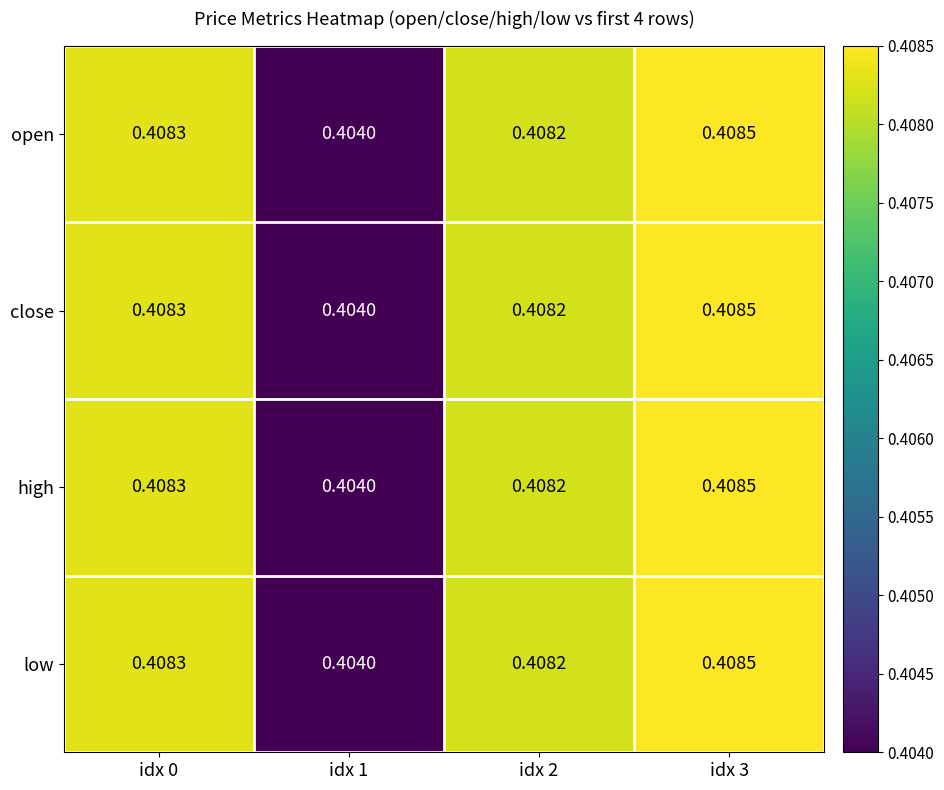

Is the value of open at idx 1 greater than the value of close at idx 3?

No